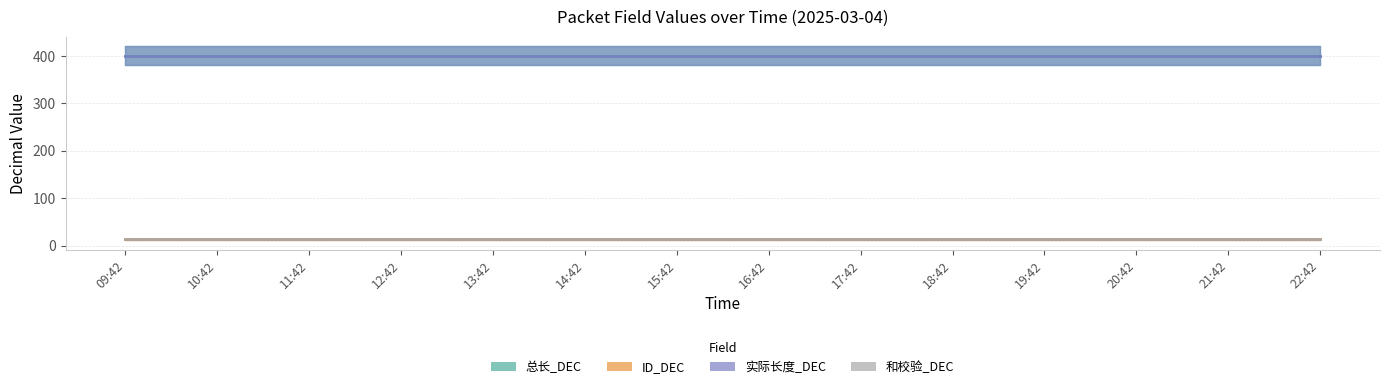

True or false: 实际长度_DEC has more than 2 points higher than both neighbors.

False